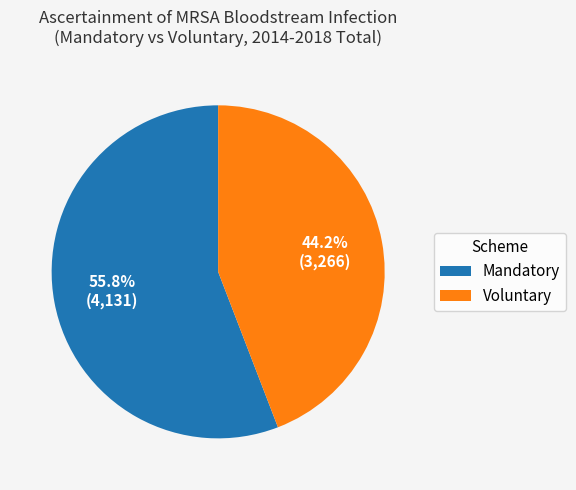

Does any single category account for the majority?

Yes